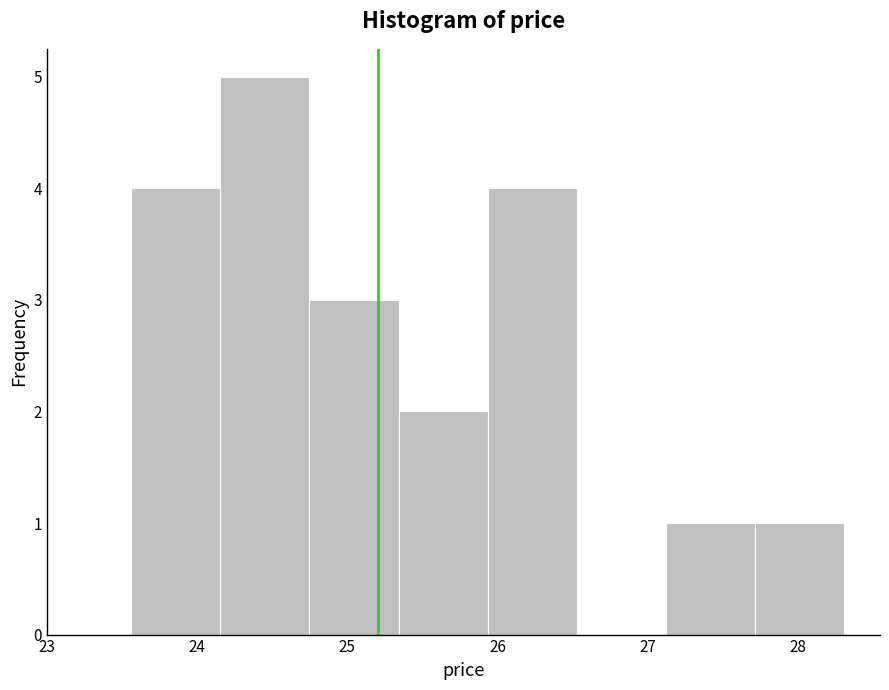

Reading left to right, transcribe this chart: for each bar, give the range it covers on the x-axis and its height. Neither the bar edges nor the heights are printed on the chart, so give them approximately, as read against the axes.

23.6 to 24.2: 4
24.2 to 24.7: 5
24.7 to 25.3: 3
25.3 to 25.9: 2
25.9 to 26.5: 4
26.5 to 27.1: 0
27.1 to 27.7: 1
27.7 to 28.3: 1